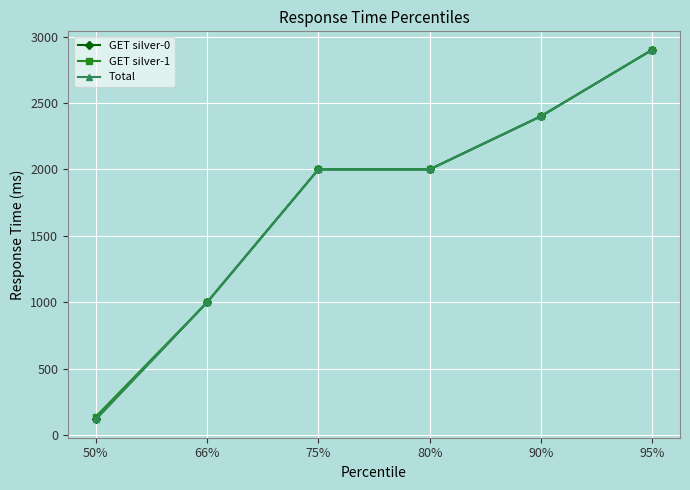

Is this an area chart (filled region under the line)?

No